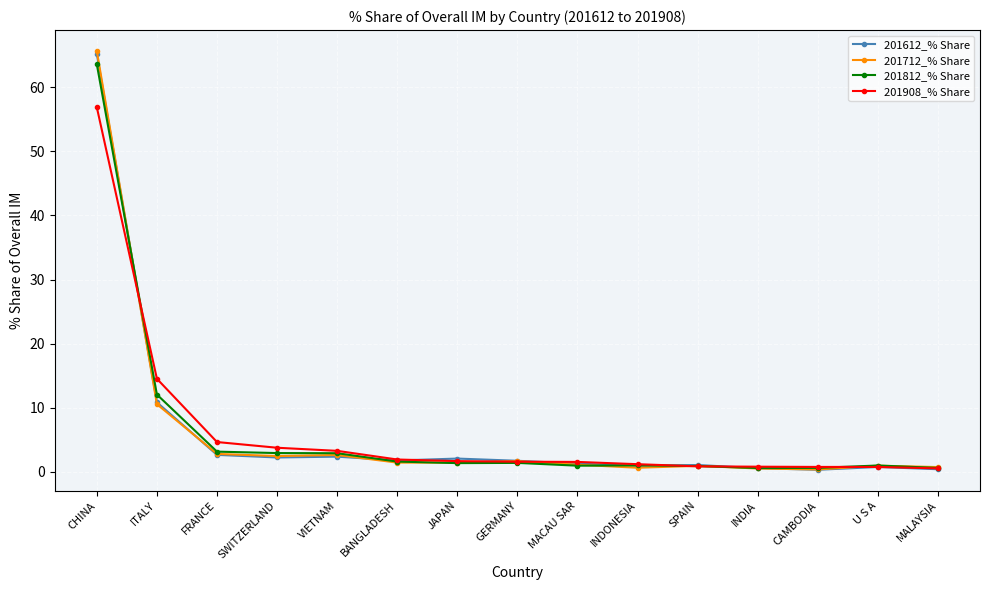

At which category is the sum across all series the highest?

CHINA